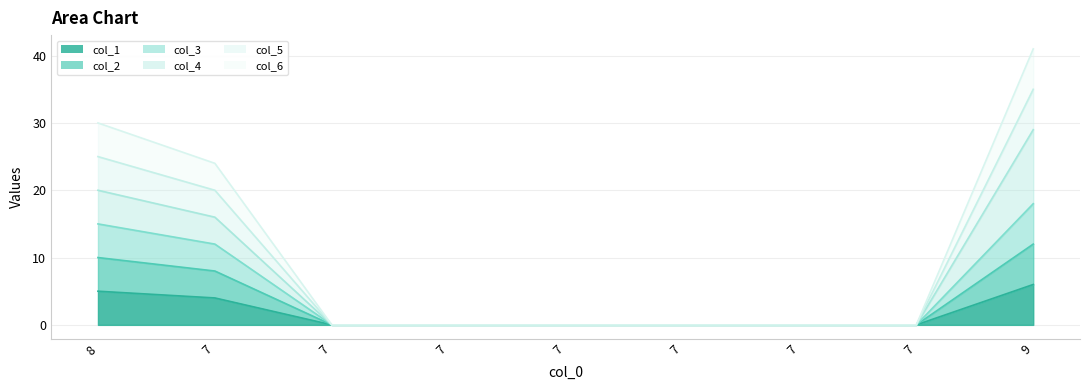

The col_6_line series shows 30 at 8. True or false?

True